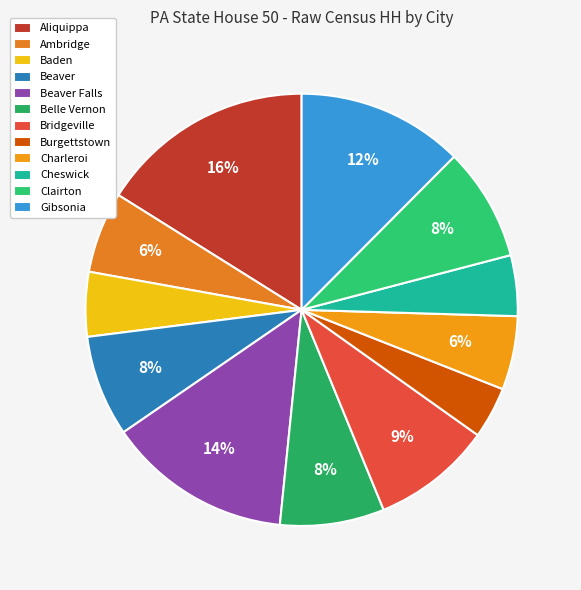

To the nearest percent, what is the difference between the Charleroi and Baden slice percentages?

1%